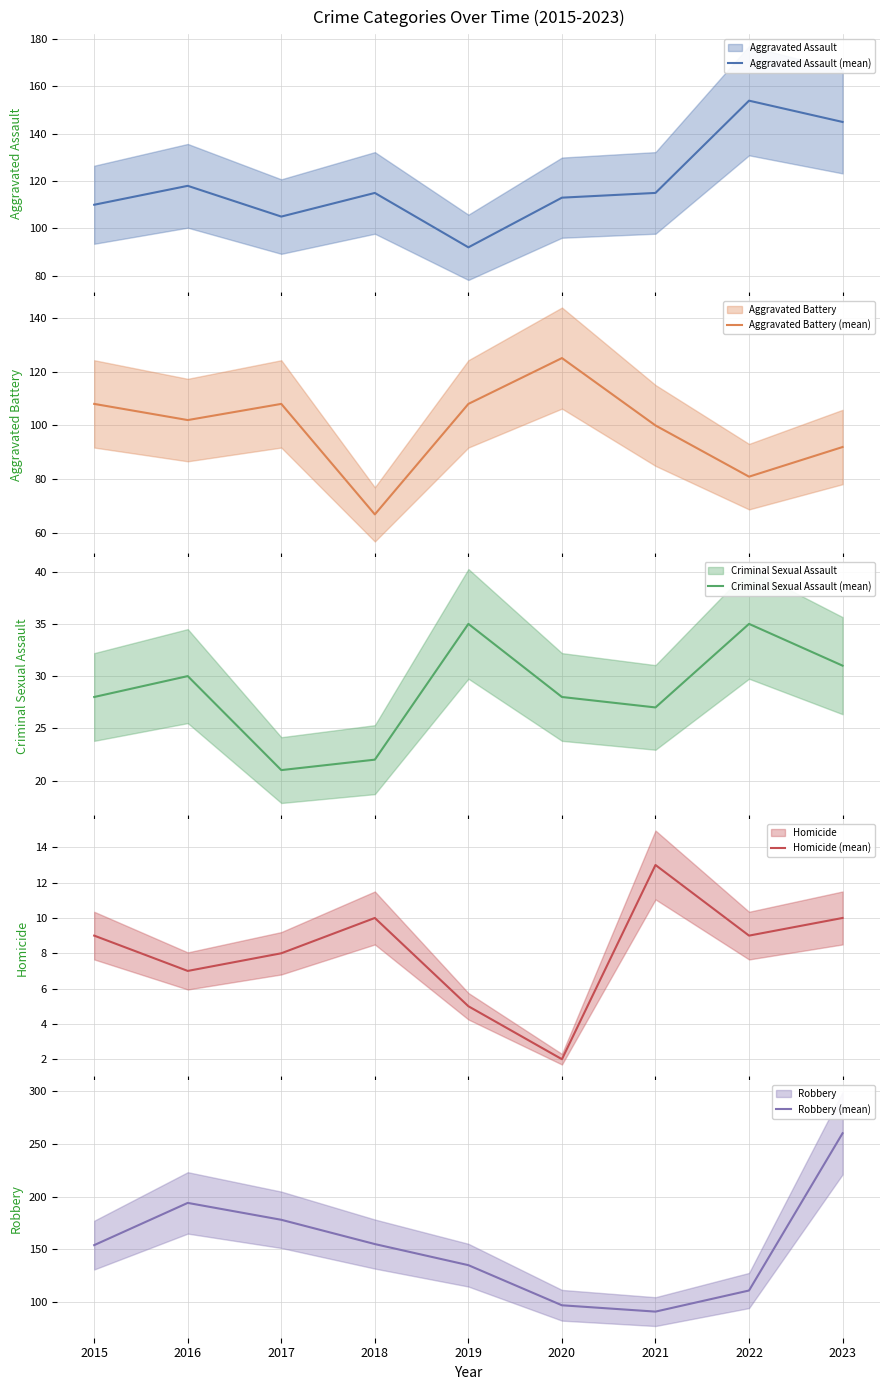

In Aggravated Assault (mean), how many points are higher than both neighbors (excluding endpoints)?

3